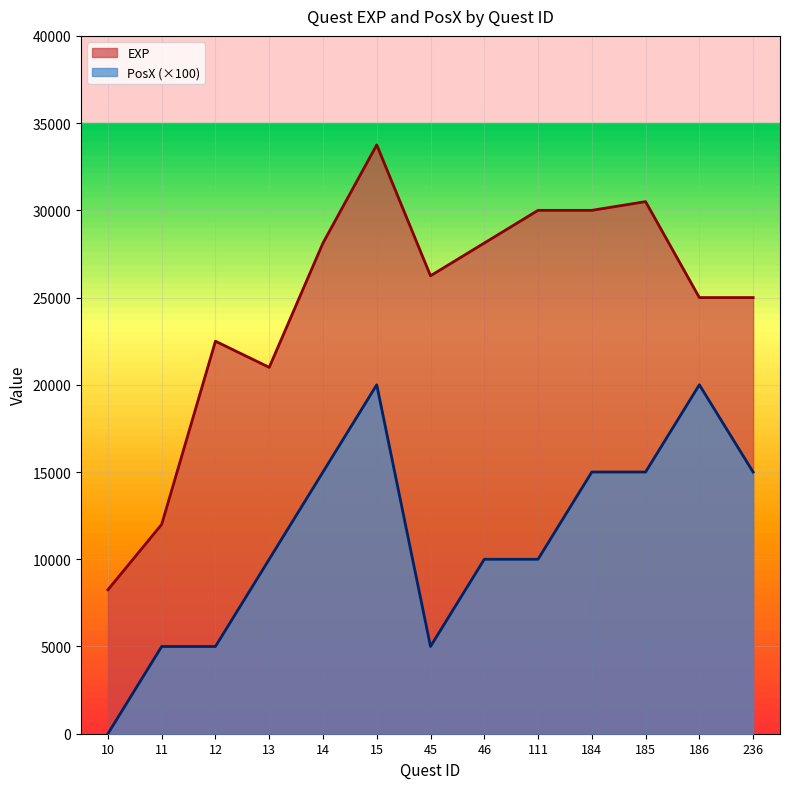

At which category does the chart reach its minimum across all series?

10